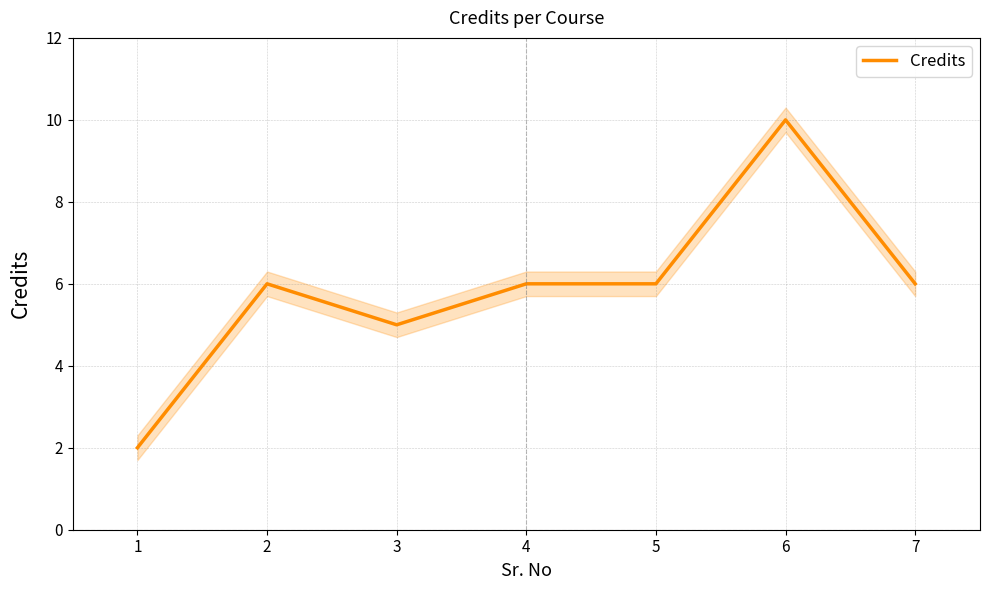

At which label is the value closest to 6?

2